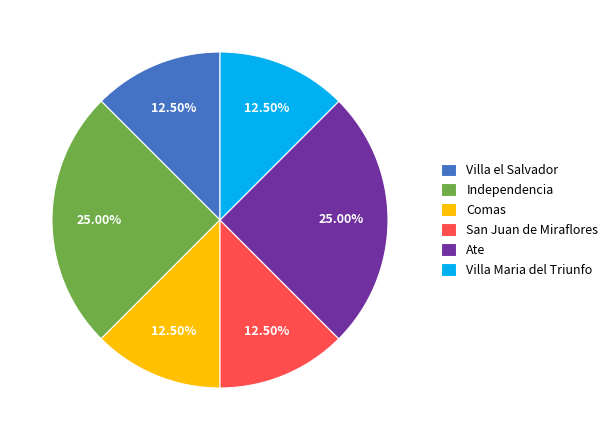

How many slices are in this pie chart?

6